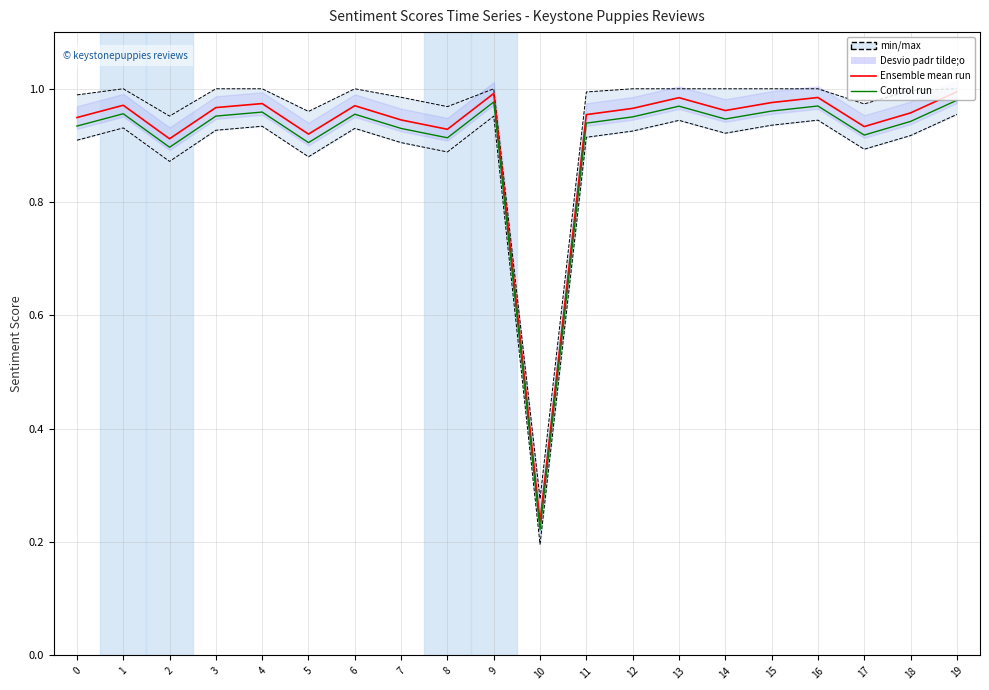

How many lines are shown in the chart?

2